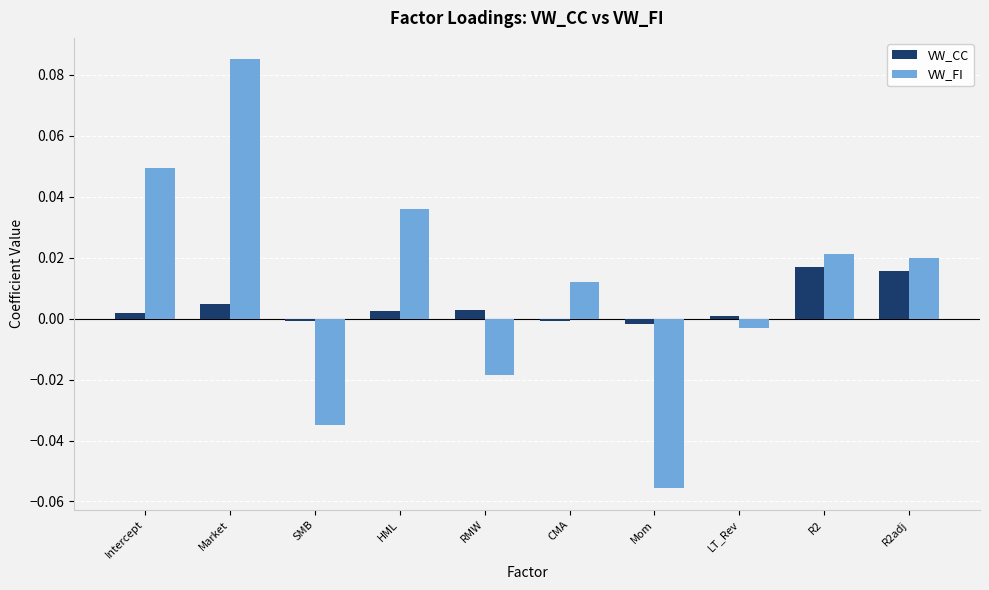

What position from the left is Market?

2